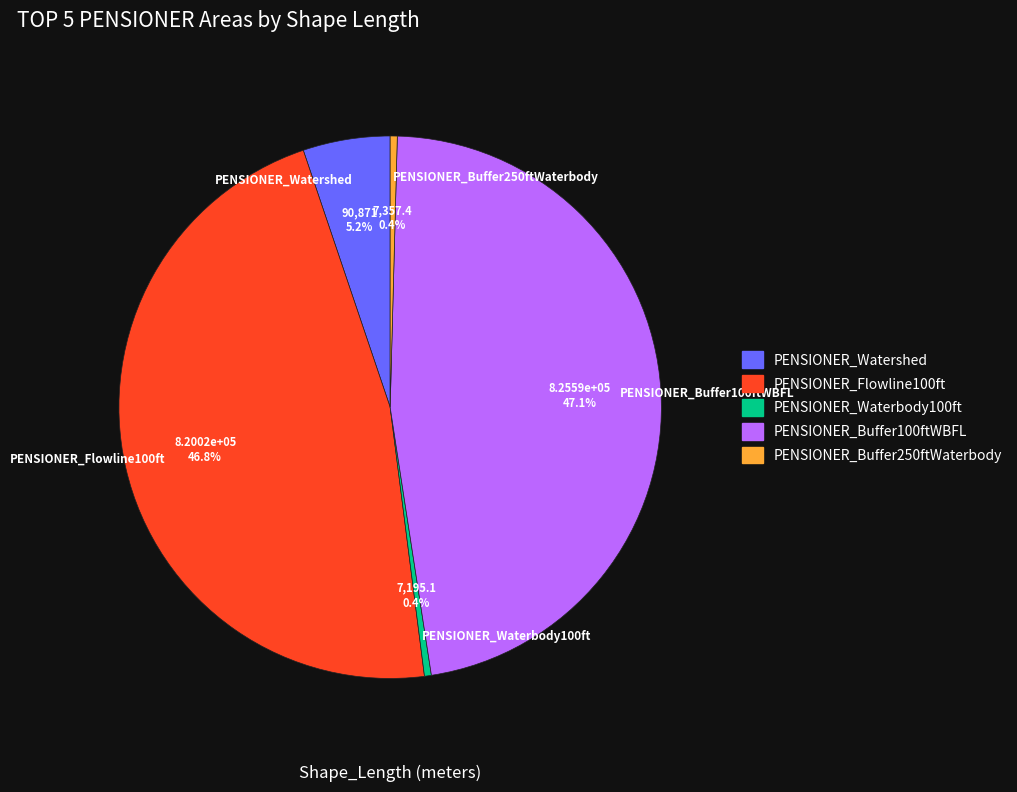

Count the number of slices in the pie.

5